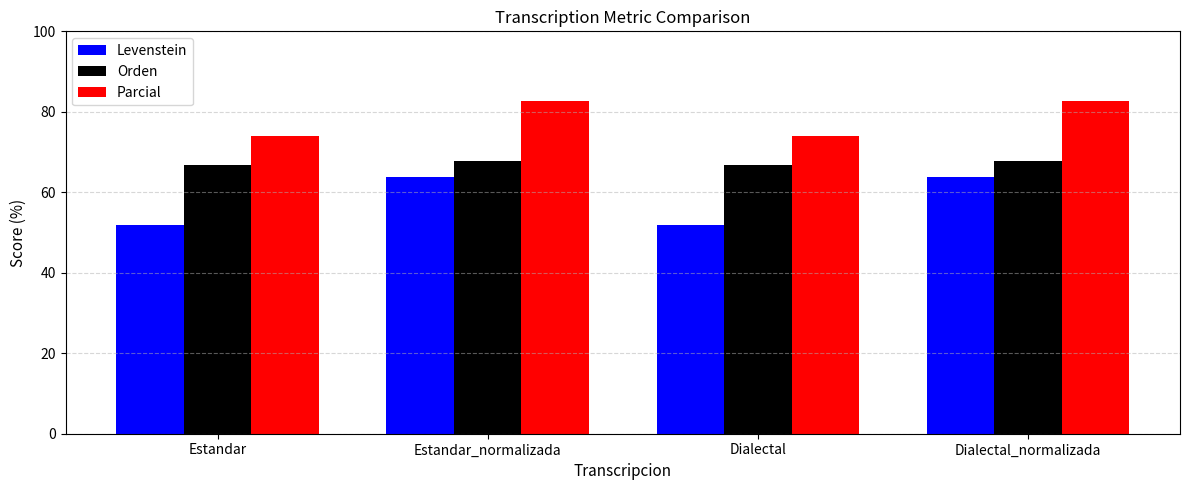

Count the Orden values in the range 66 to 67.

2